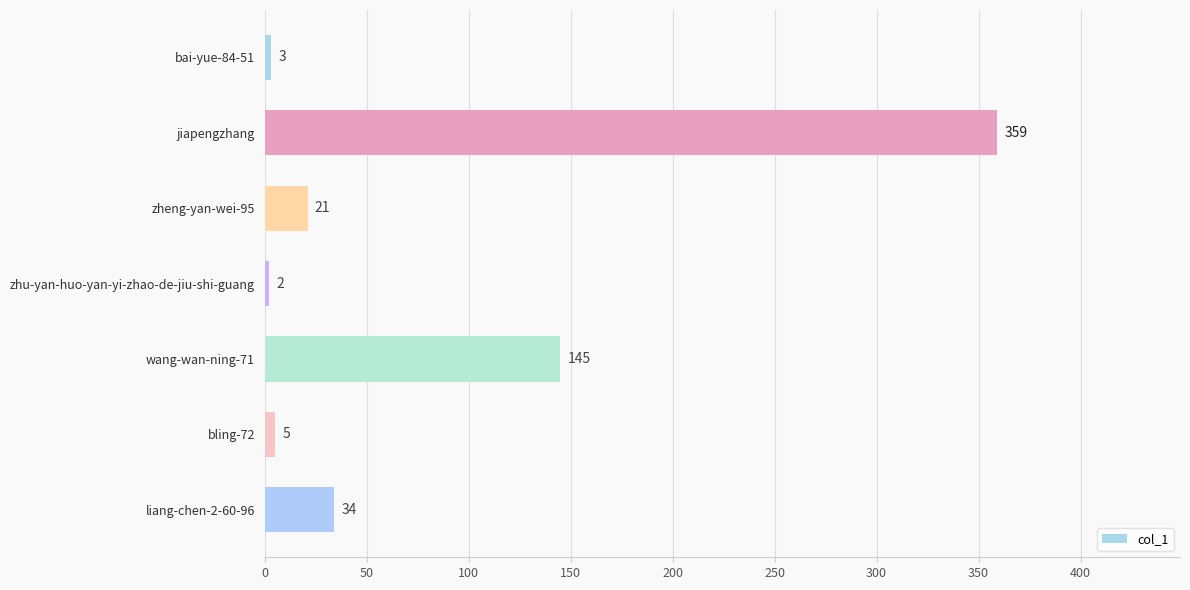

How many bars are there in total?

7